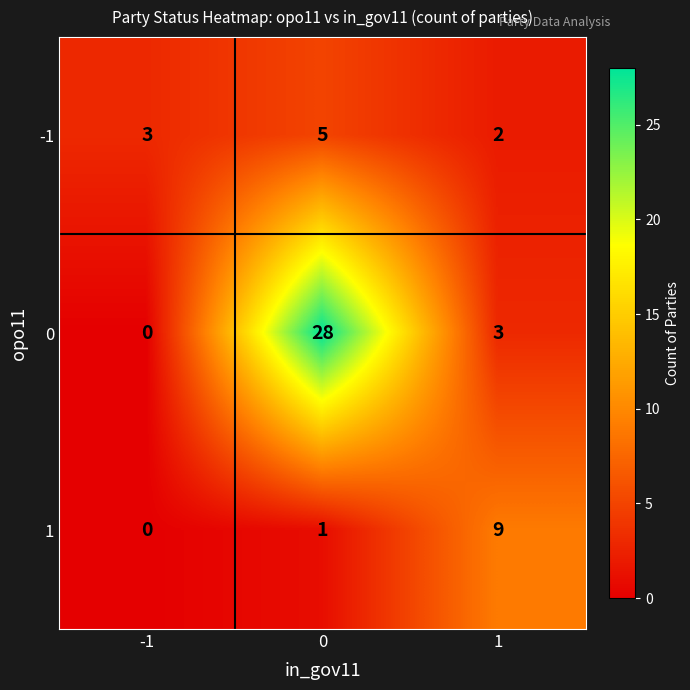

What is the sum of all -1 values?

10